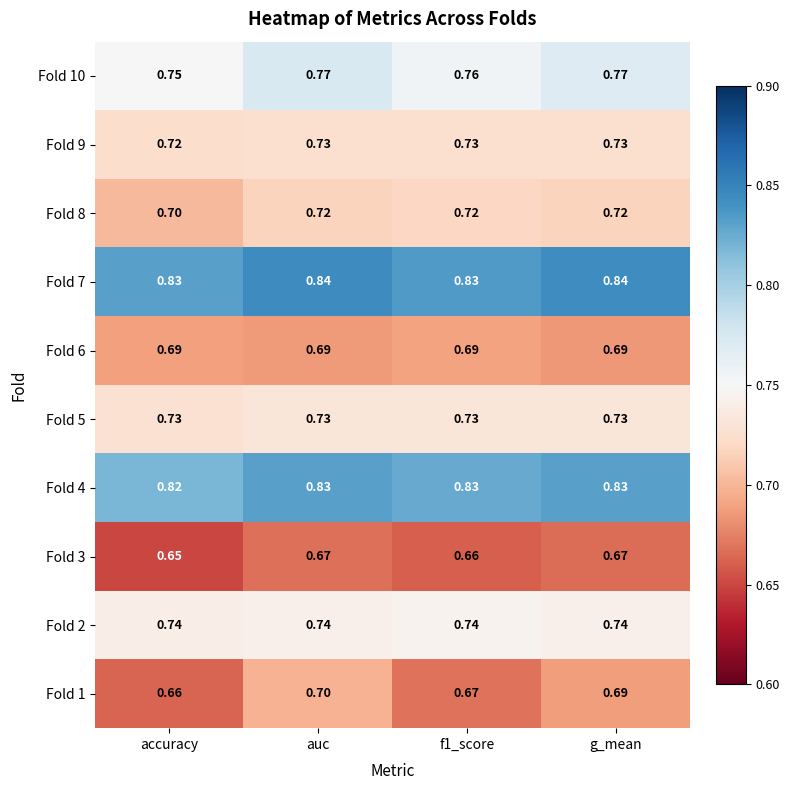

At how many categories does at least one series exceed 0?

4